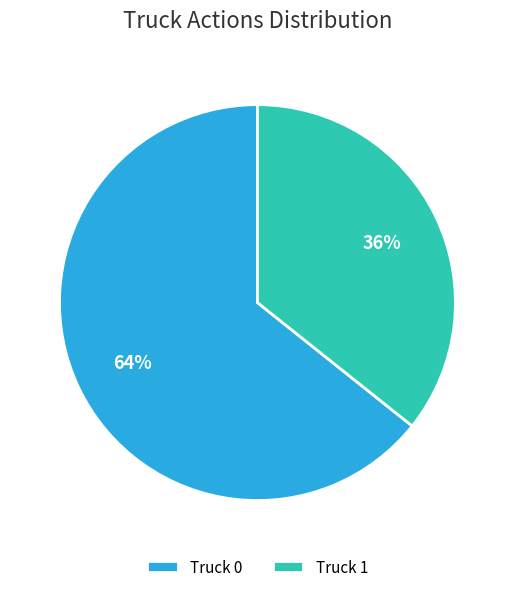

To the nearest percent, what is the average slice percentage?

50%